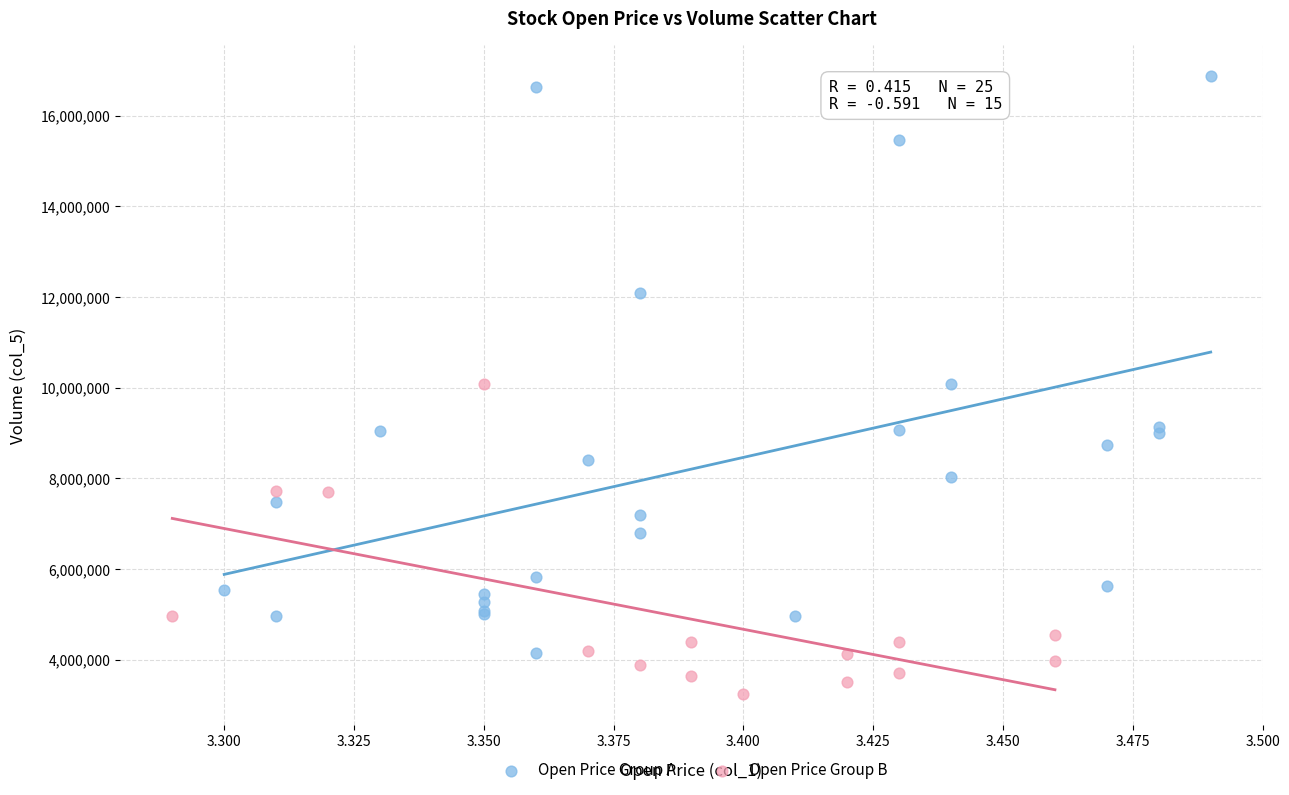

Which series contains the highest Y value?

Open Price Group A